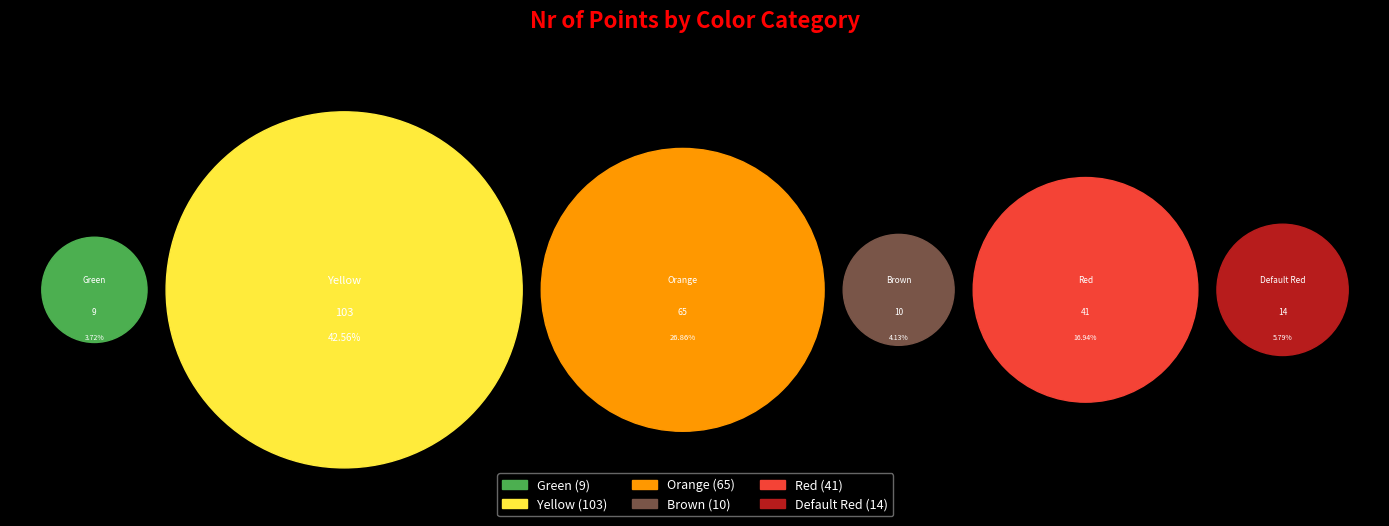

Is Green the majority of the pie?

No